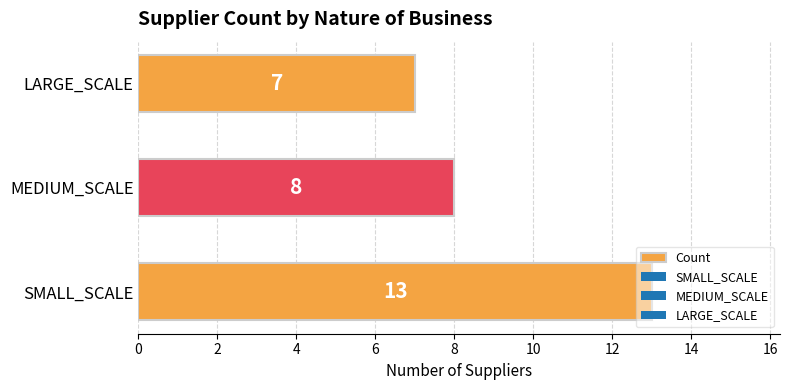

True or false: the data shows 21 at SMALL_SCALE.

False